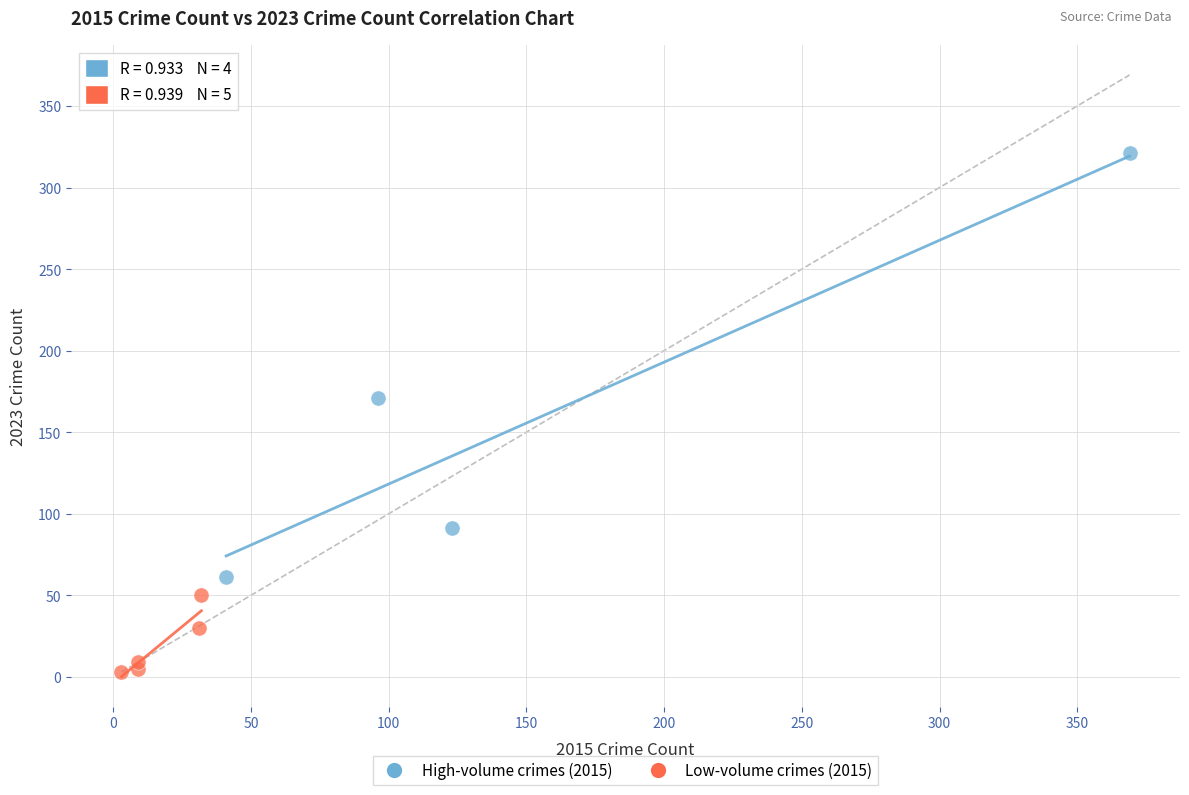

Which series has the largest Y range (max minus min)?

High-volume crimes (2015)